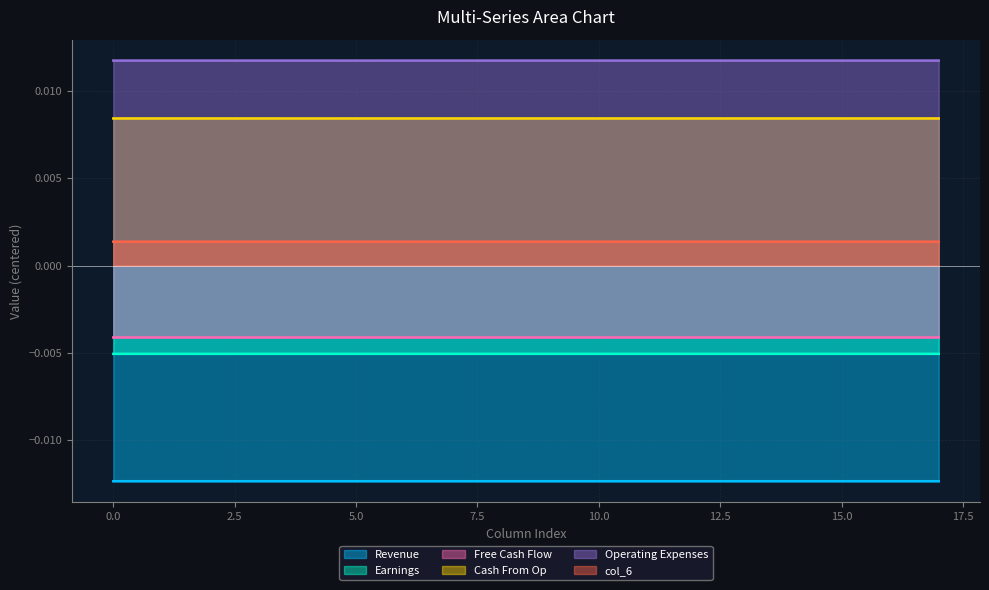

Which series has the largest total across all categories?

Operating Expenses